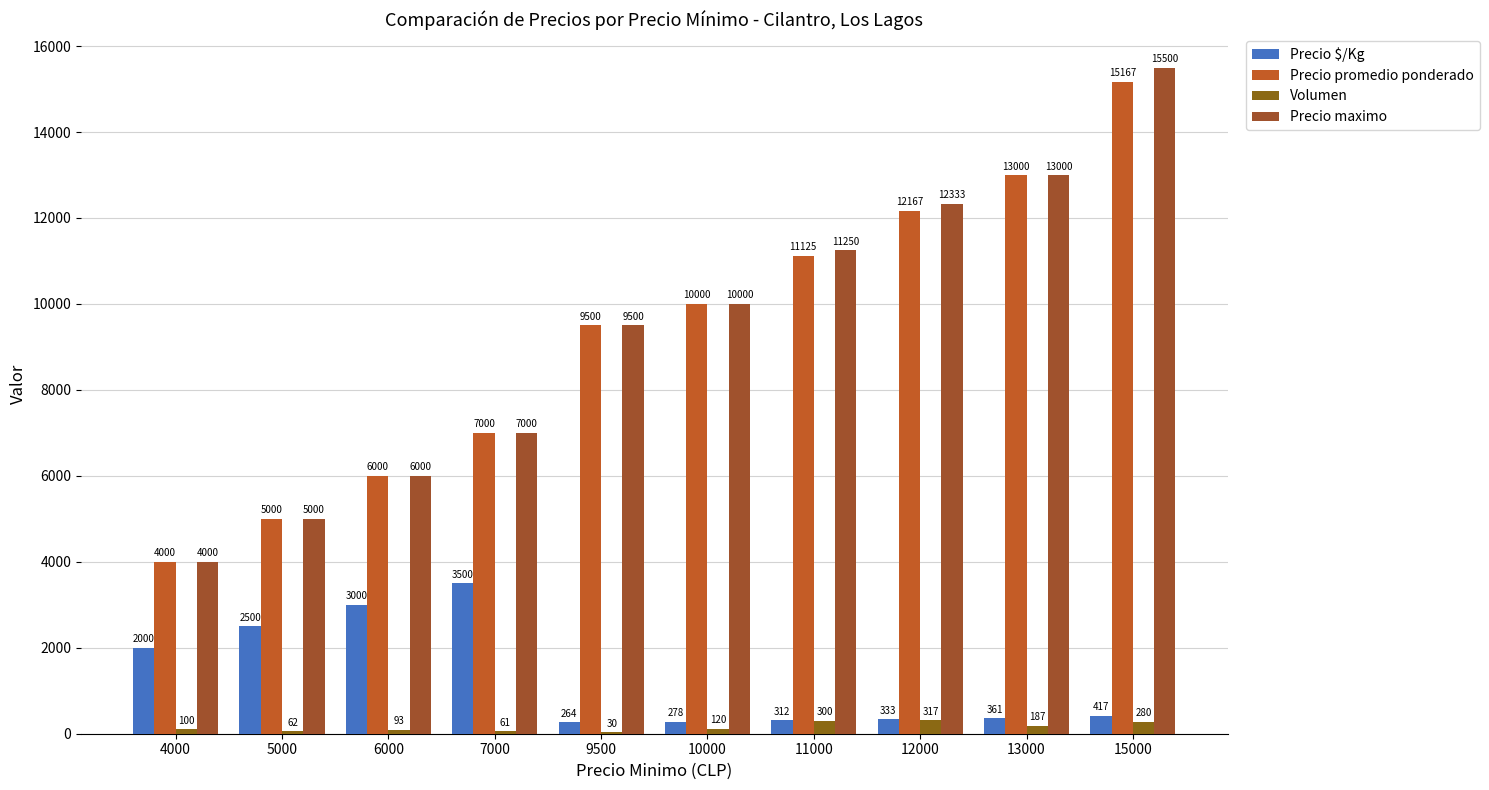

At 12000, list the series in order from largest to smallest.

Precio maximo, Precio promedio ponderado, Precio $/Kg, Volumen